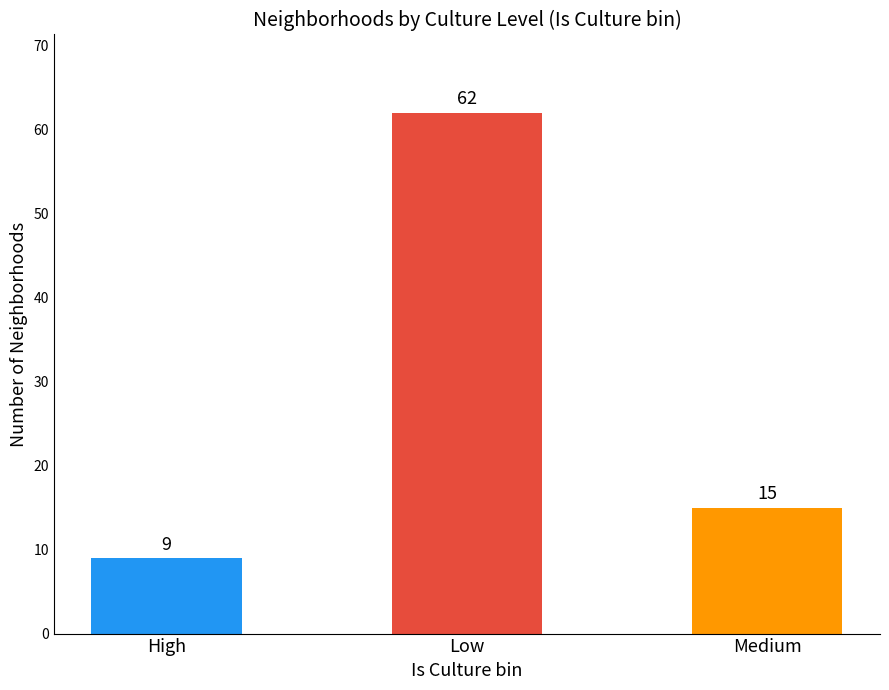

List the labels in order of value, largest first.

Low, Medium, High